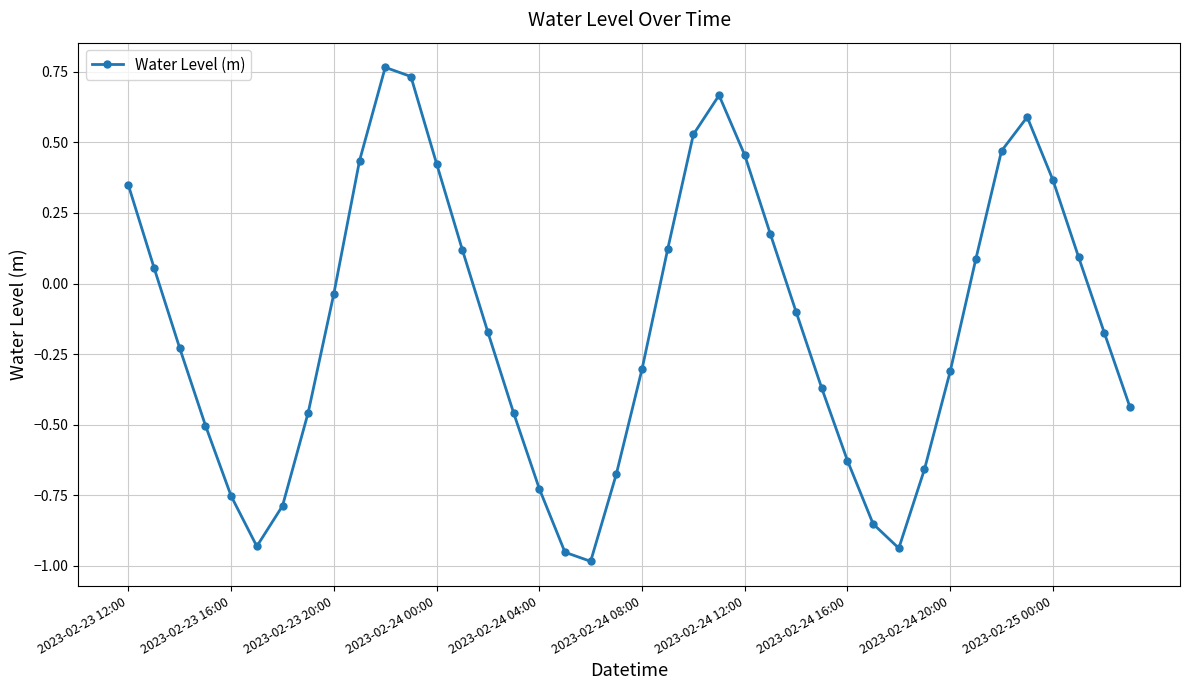

How many points are lower than both their immediate neighbors (excluding endpoints)?

3